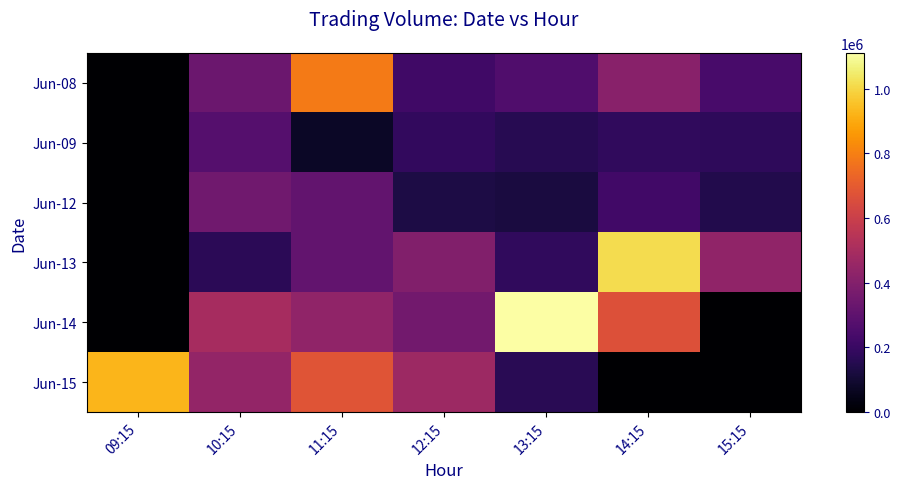

Which series changed the most between 11:15 and 13:15?

Jun-14